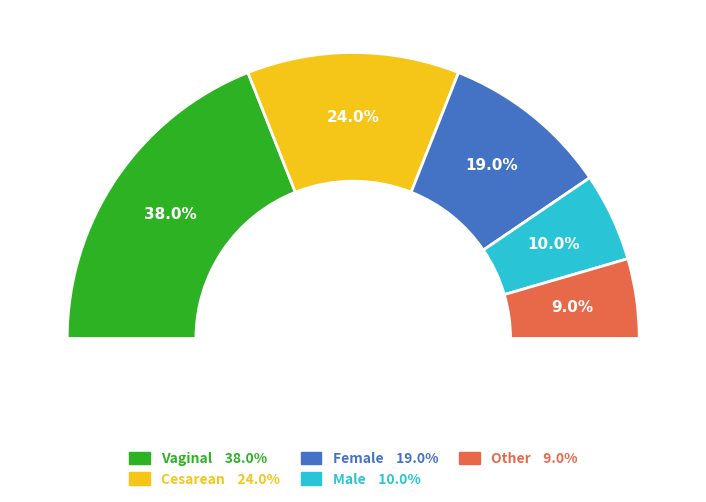

Rank the categories by value from highest to lowest.

Vaginal, Cesarean, Female, Male, Other